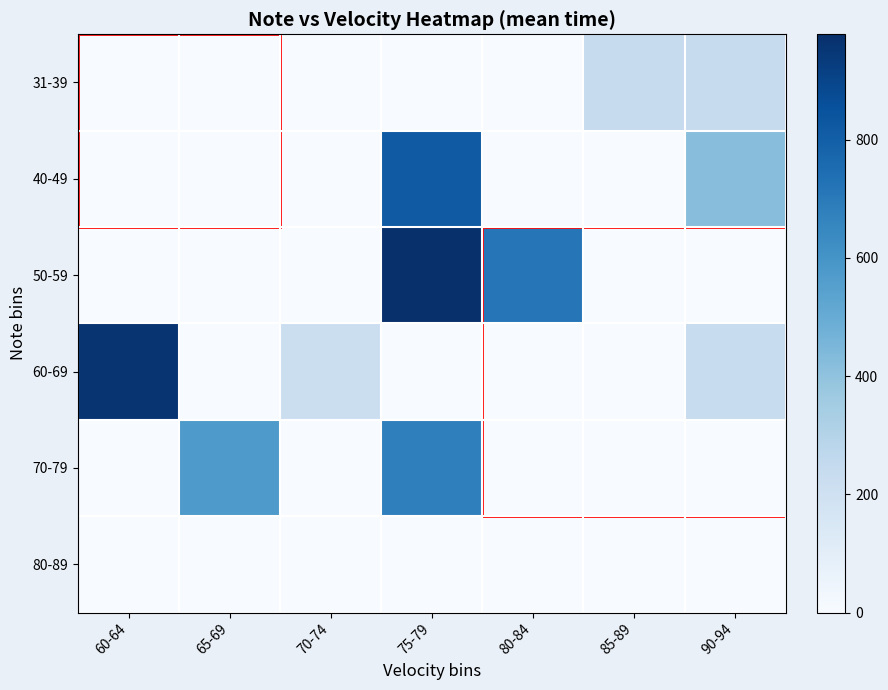

Between 65-69 and 90-94, which series saw the biggest shift?

70-79